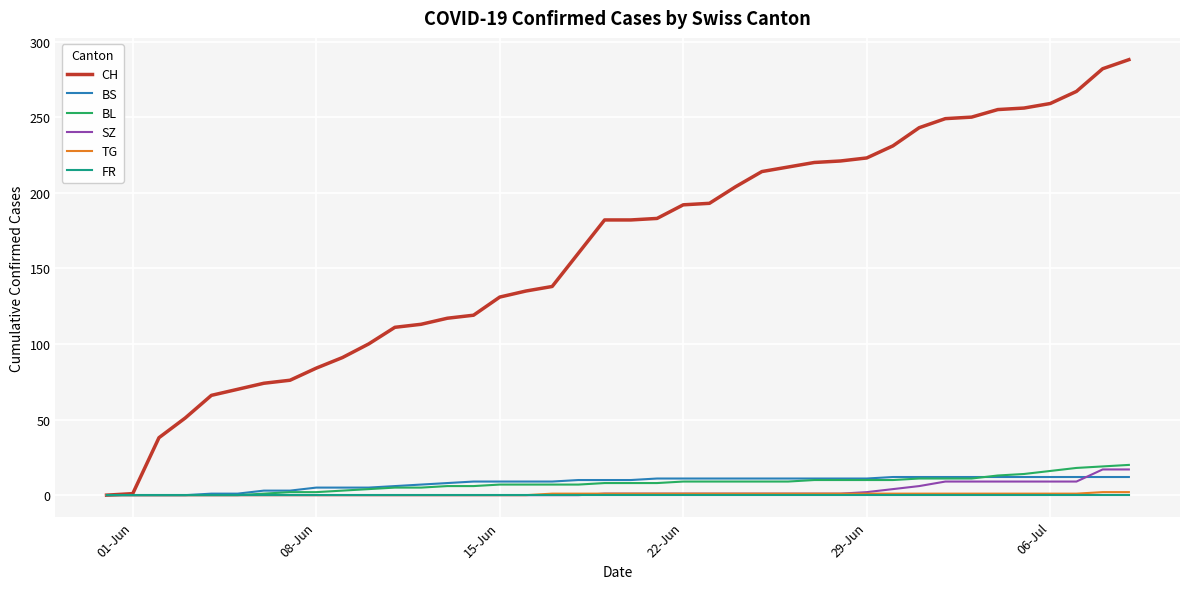

Which series has the largest range (max minus min)?

CH